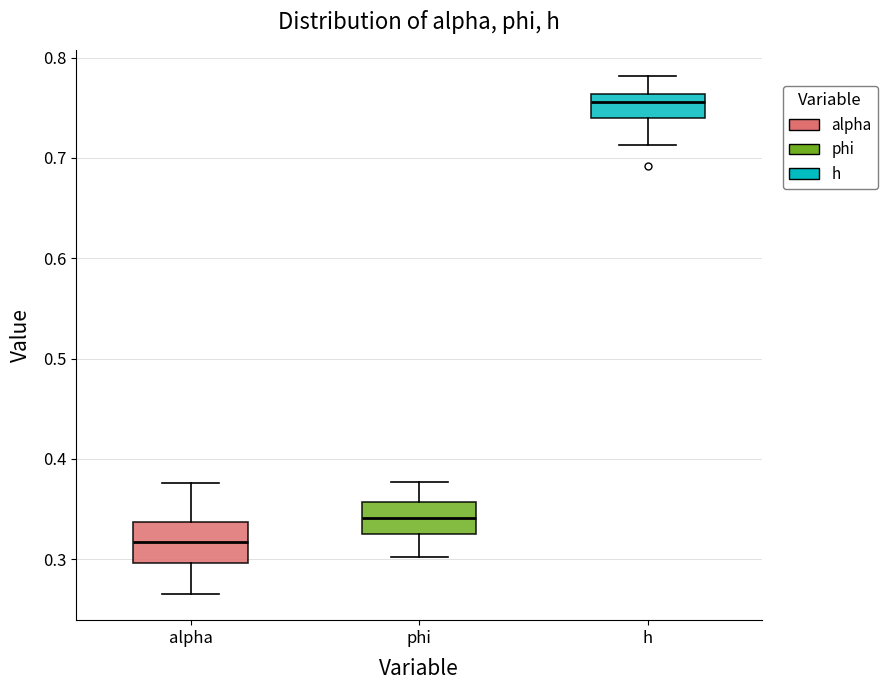

Where is the lower edge of the box for h on the y-axis? The values are not printed on the chart, so give them approximately, as read against the axis.

0.74